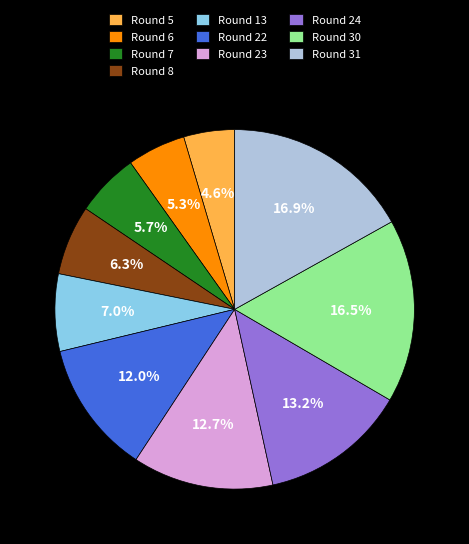

Which has a higher value, Round 7 or Round 23?

Round 23